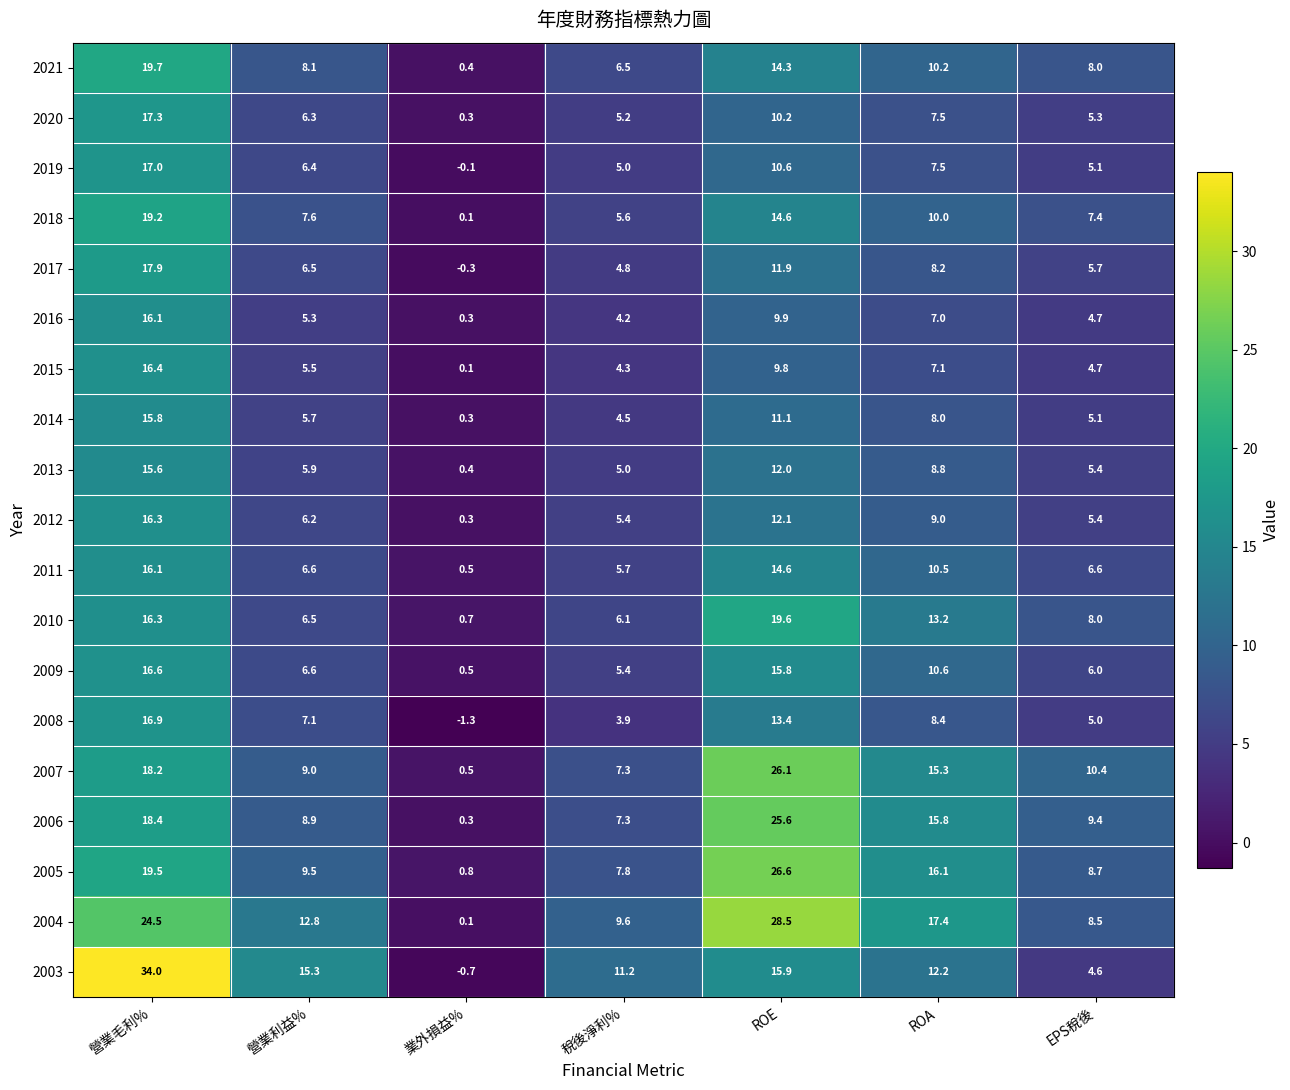

Which series changed the most between 營業利益% and 業外損益%?

2003